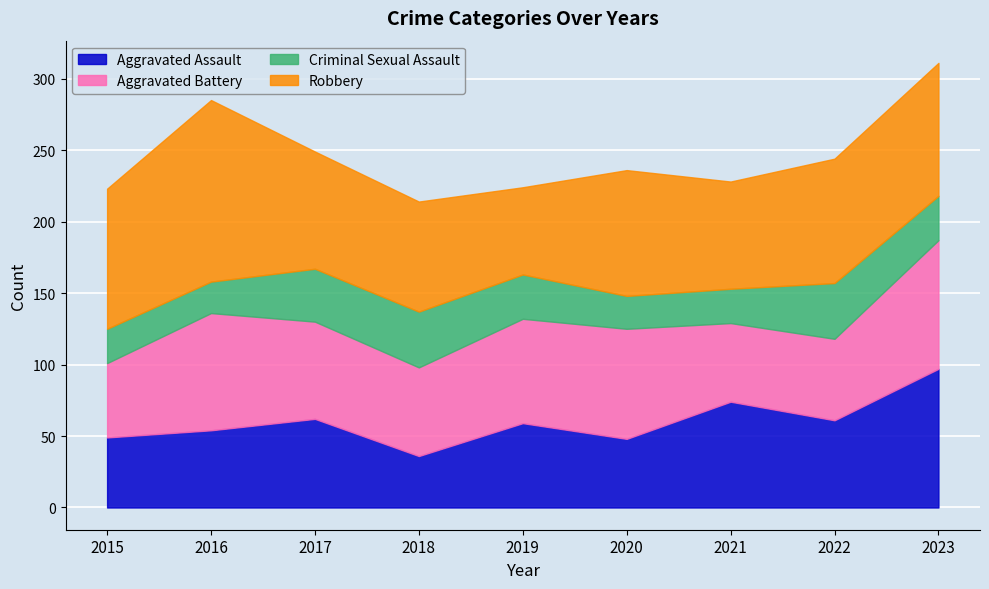

True or false: Robbery has a value of 98 at 2015.

True